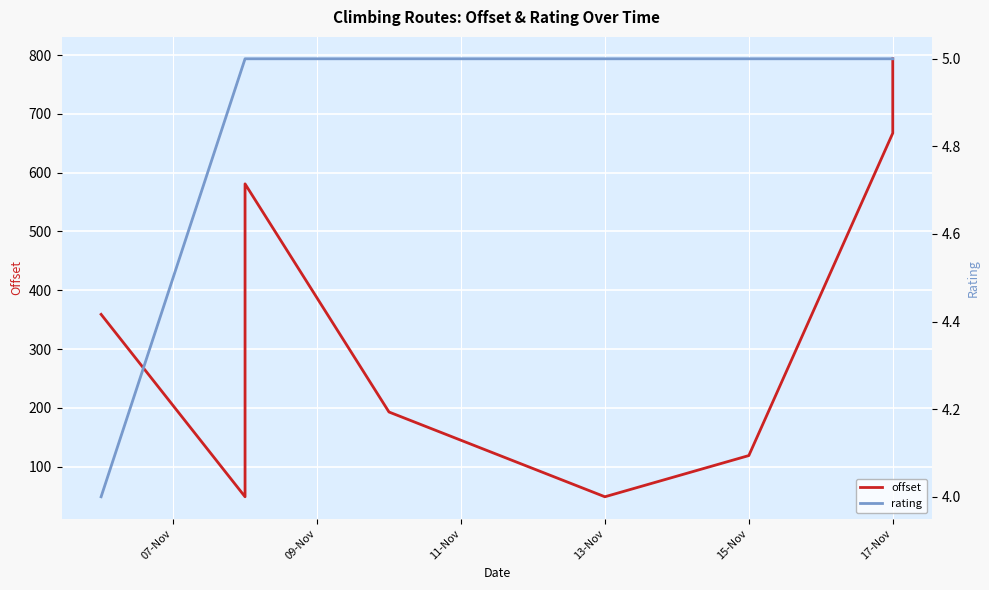

Which series has the widest spread of values?

offset